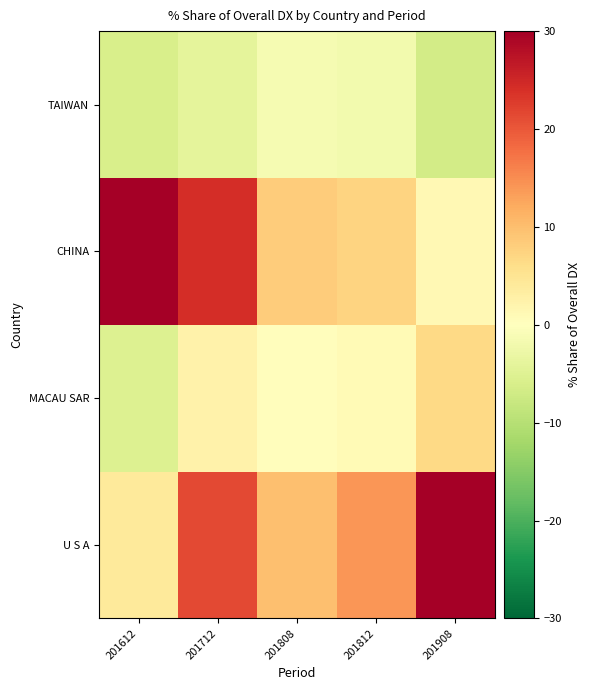

At which category is the sum across all series the highest?

201908